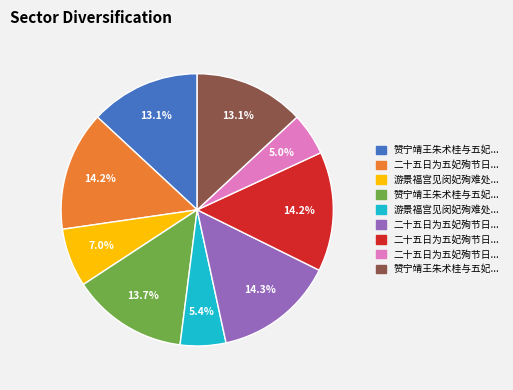

How many segments does this pie chart have?

9